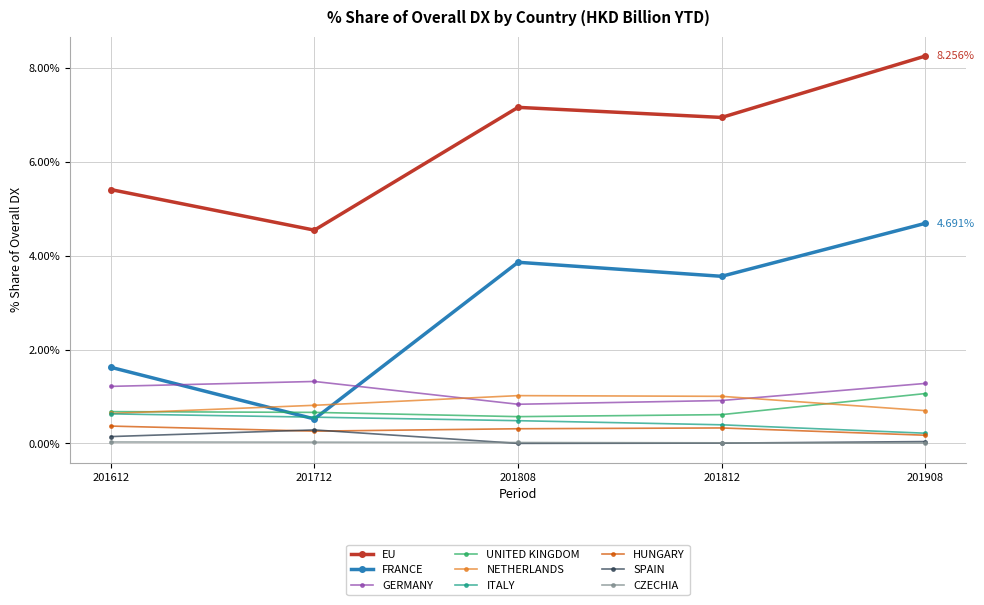

How many lines are shown in the chart?

9